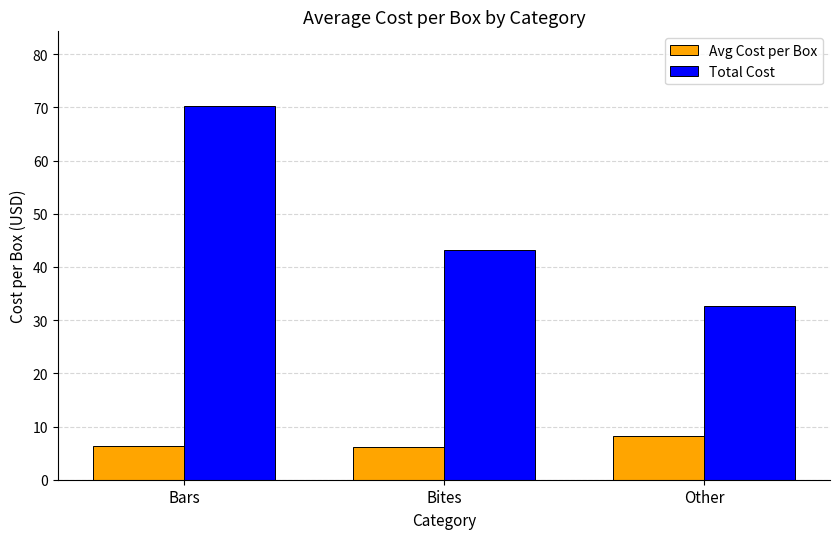

How many values in the Total Cost series are below 43?

1